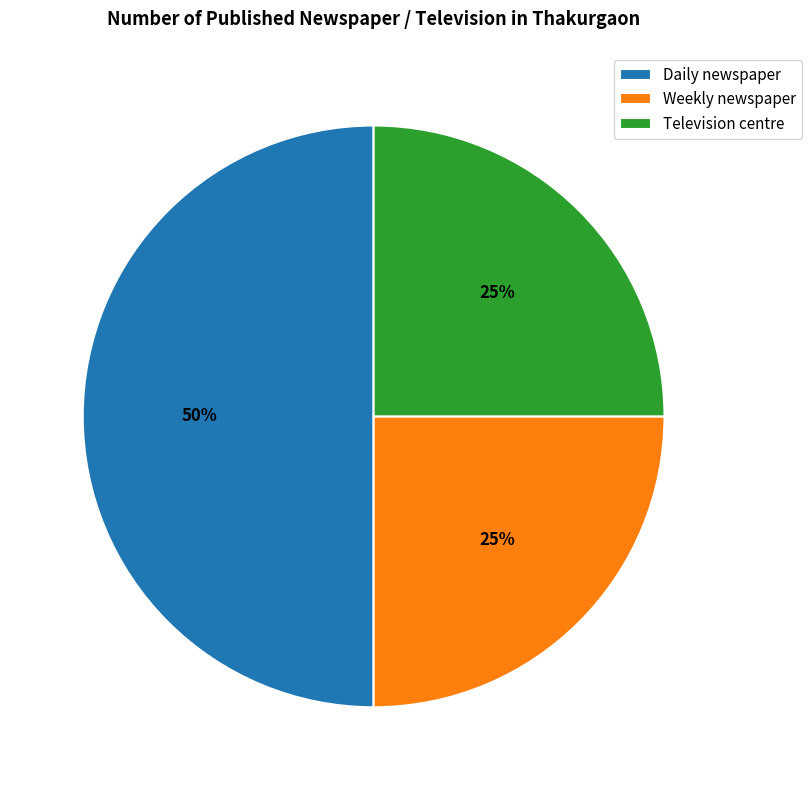

To the nearest percent, what is the average slice percentage?

33%